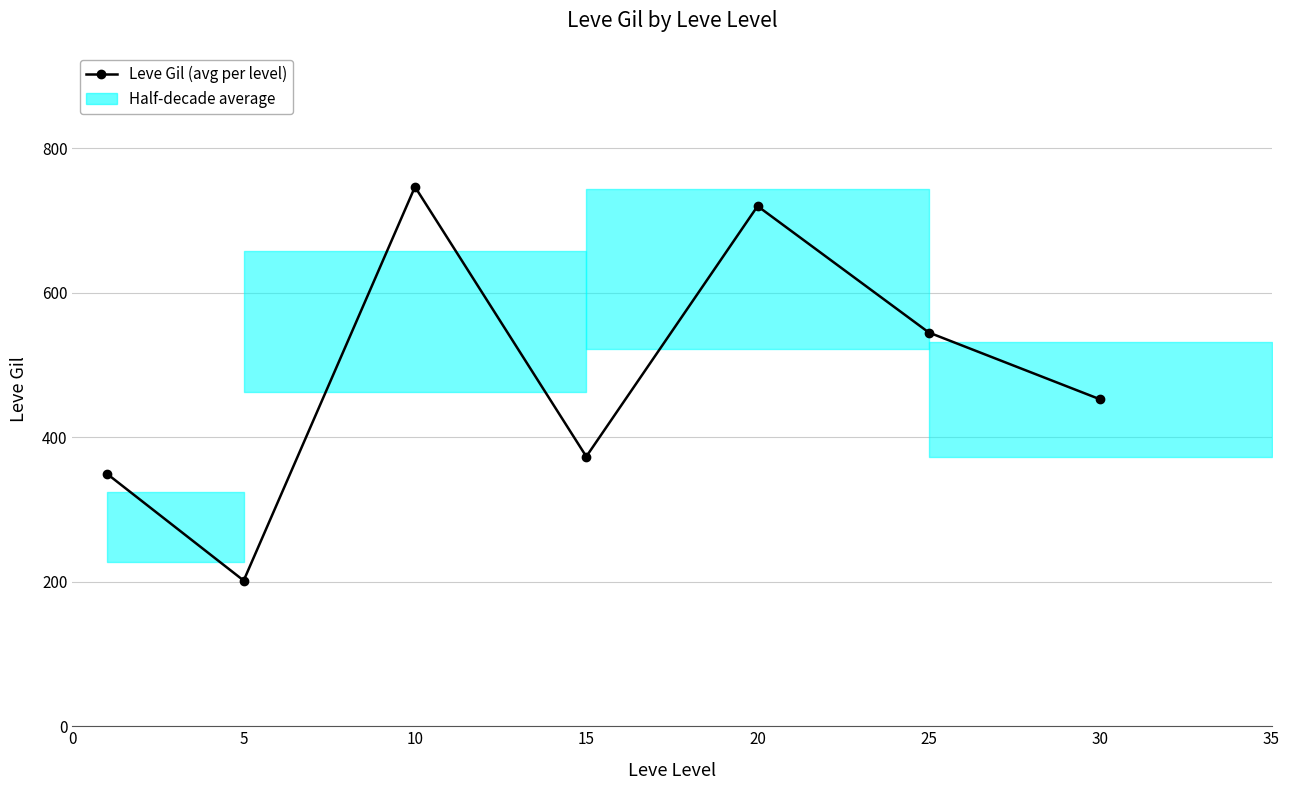

Where does the data first go above 452?

10